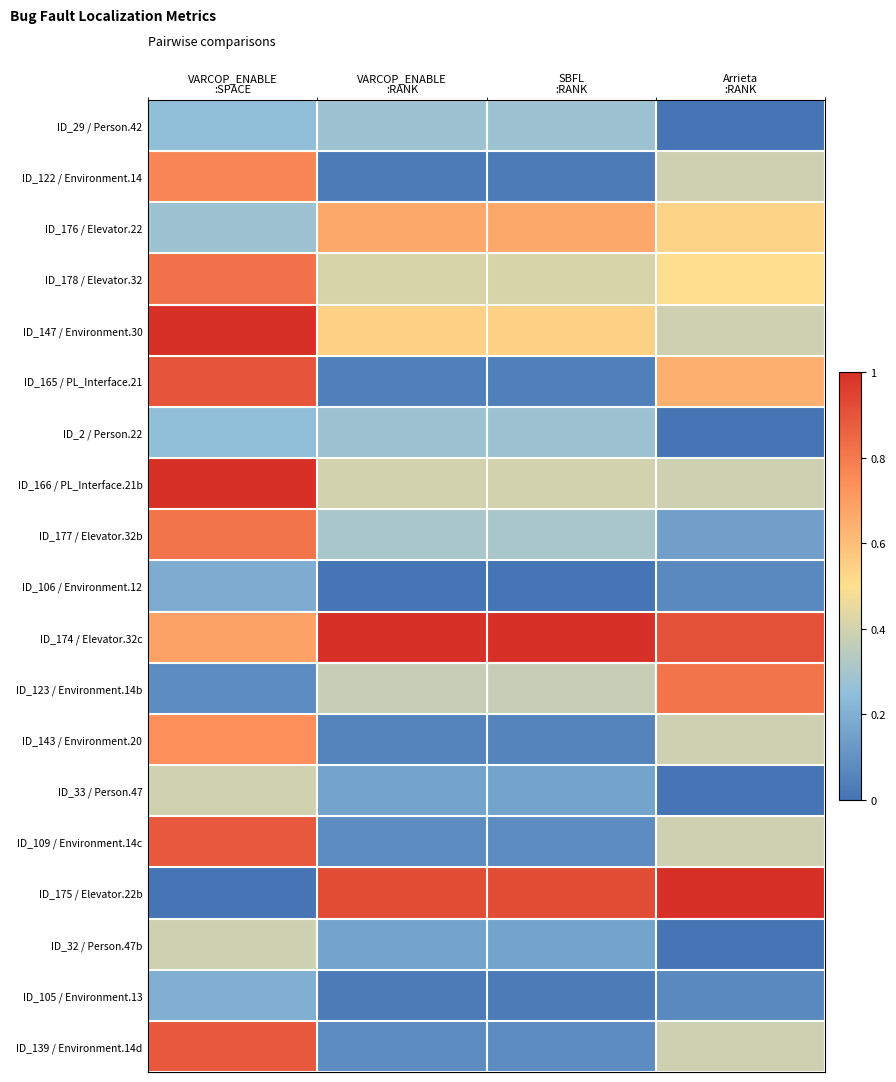

At how many categories does at least one series exceed 0?

4